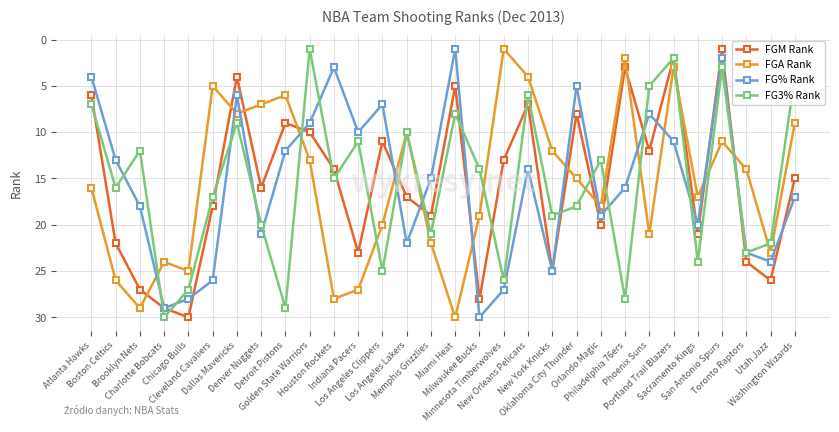

How many times do FGM Rank and FGA Rank cross each other?

13